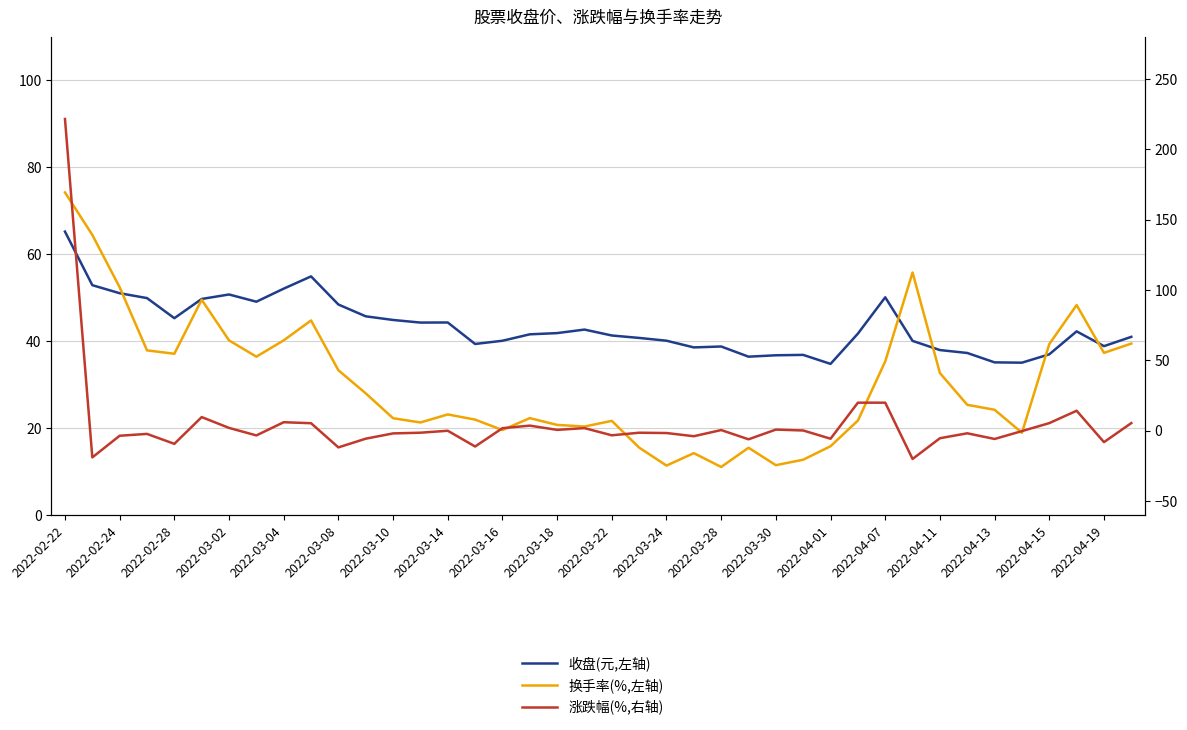

Where does the 换手率(%,左轴) series first go above 25?

2022-02-22